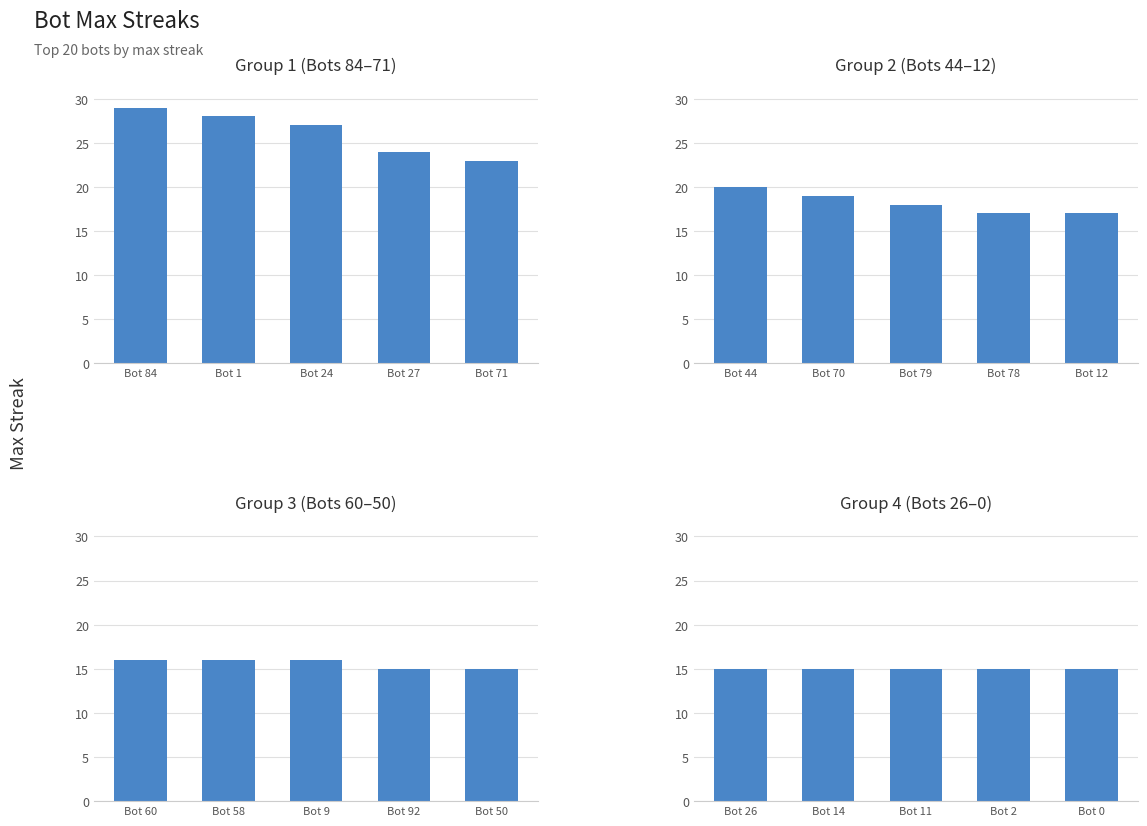

How many distinct data groups are displayed?

4